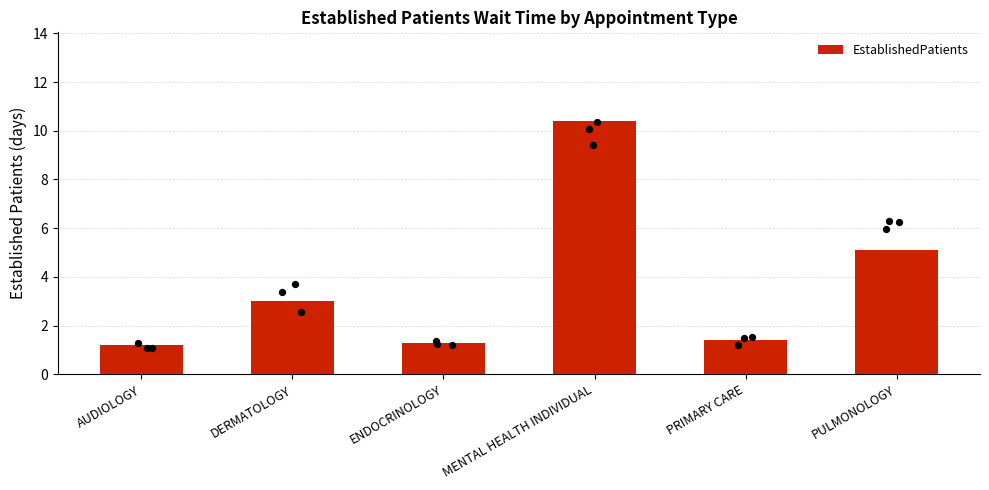

What is the ratio of the value at AUDIOLOGY to the value at PRIMARY CARE?

0.9